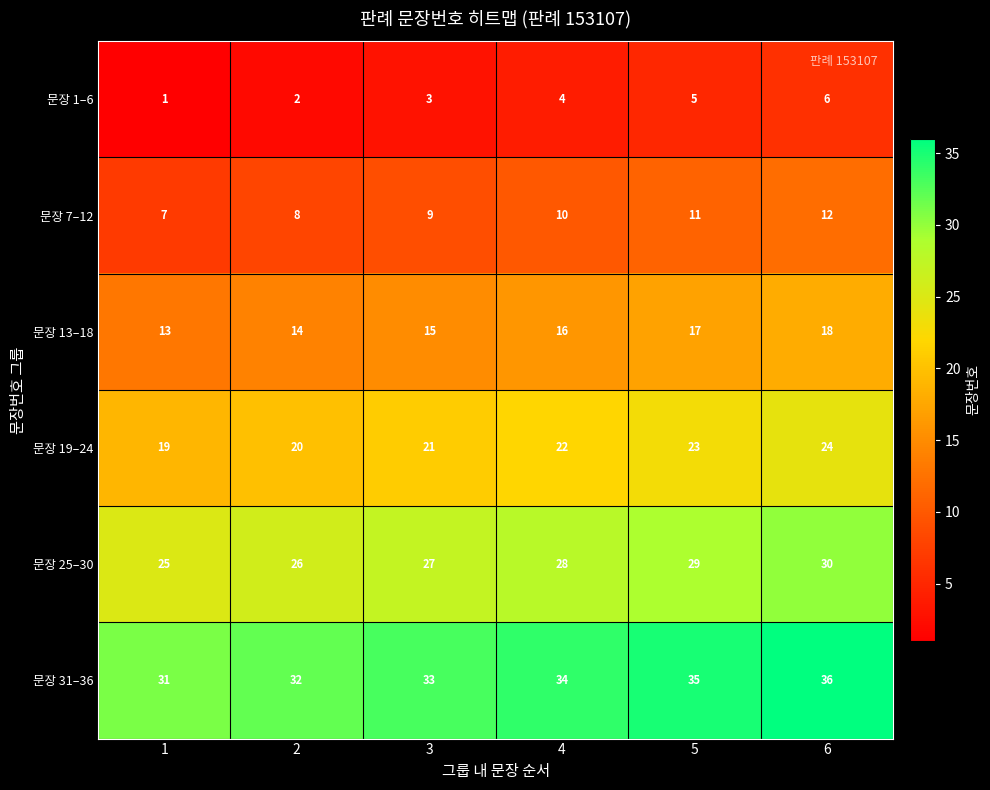

The 문장 13–18 series shows 14 at 2. True or false?

True